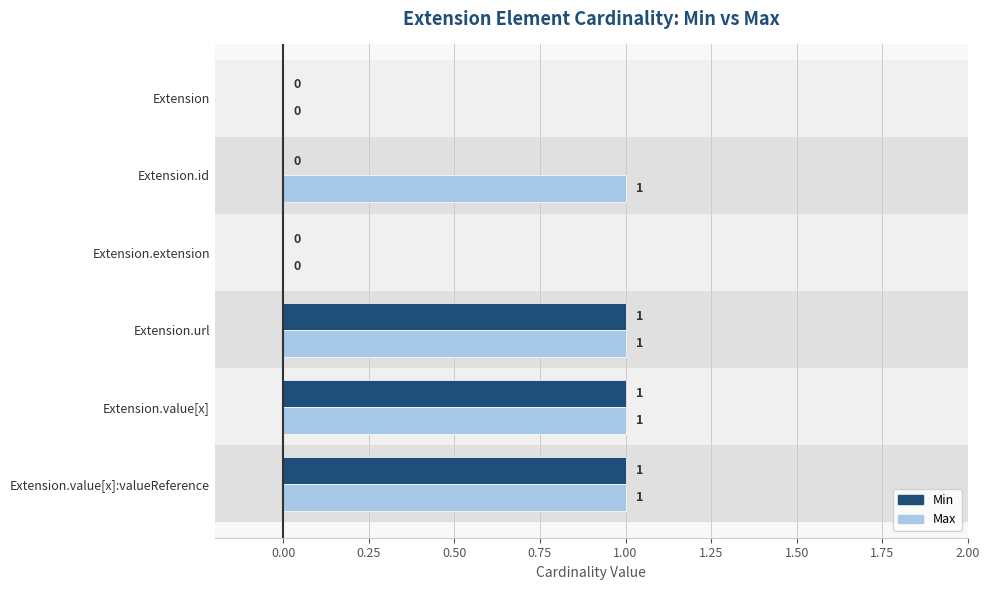

How many values in the Max series are below 1?

2